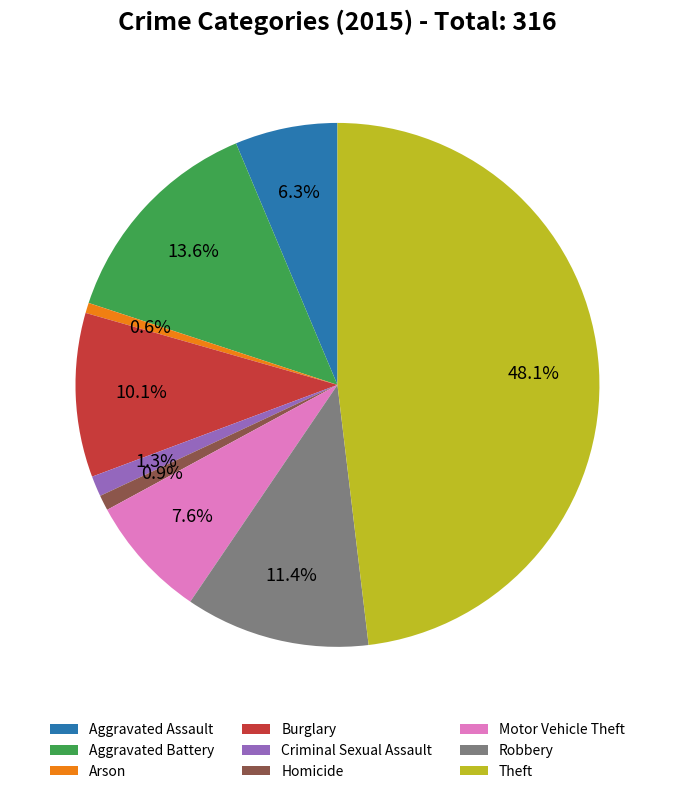

What percentage is NOT represented by Robbery?

88.6%